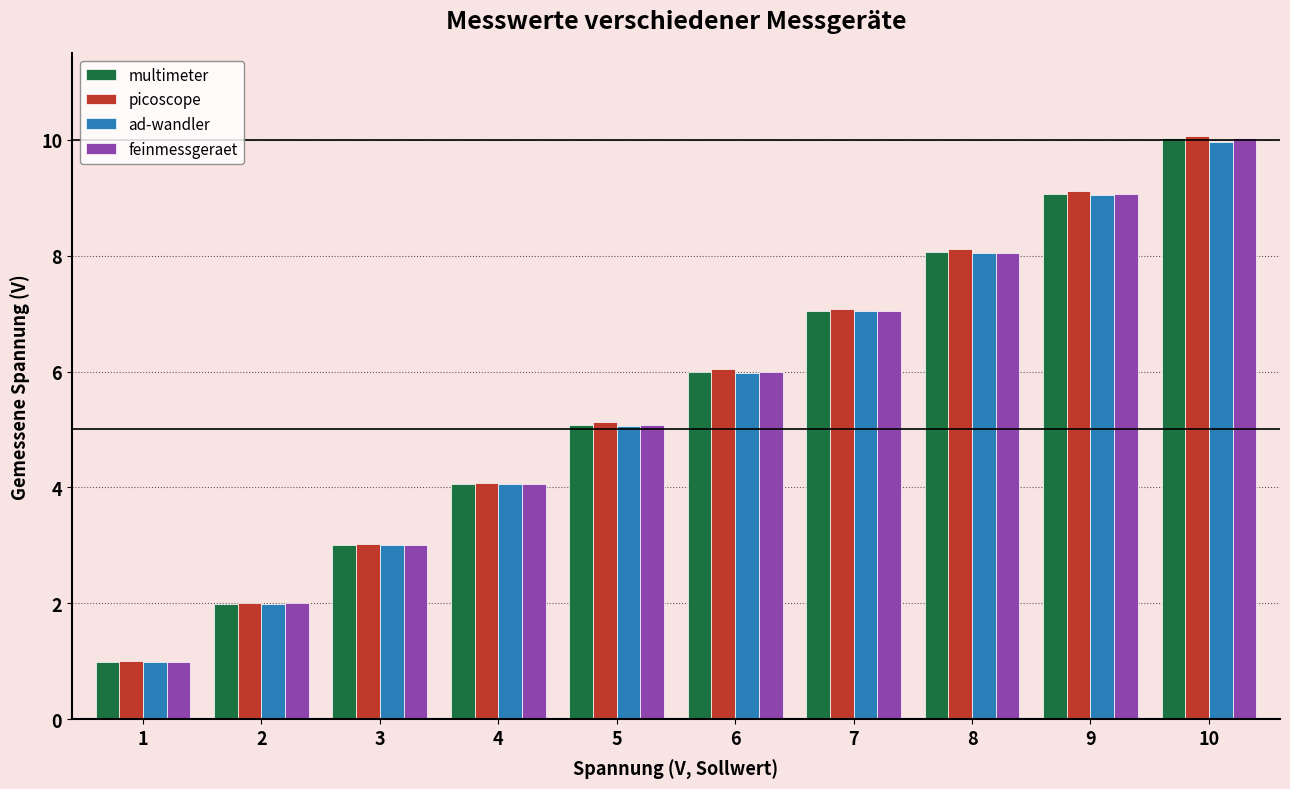

What is the total value across all series at 1?

4.0